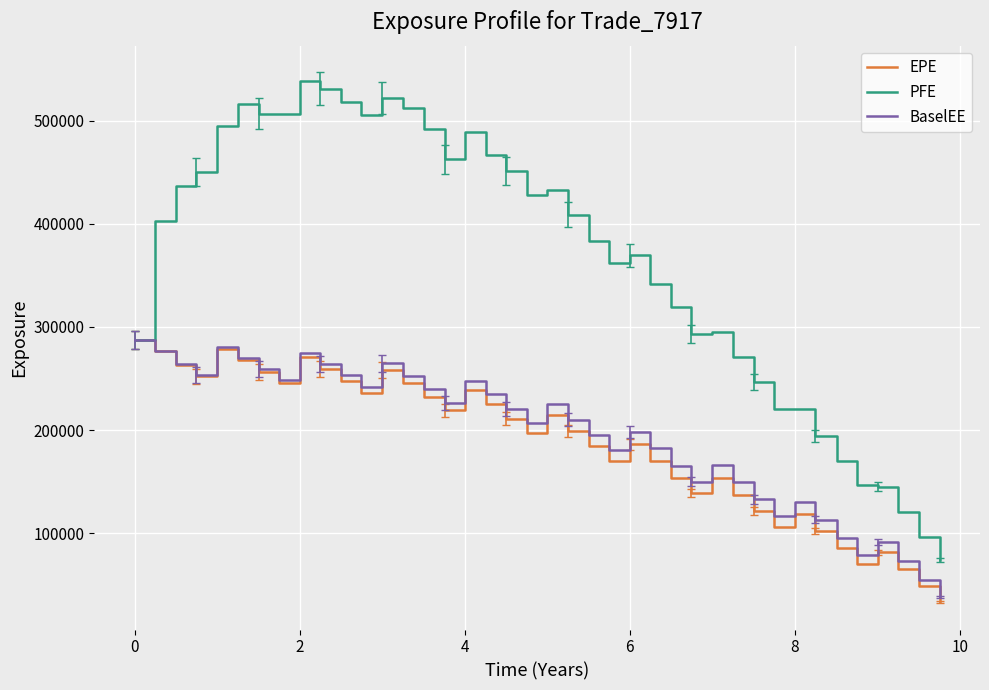

Which series has the widest spread of values?

PFE